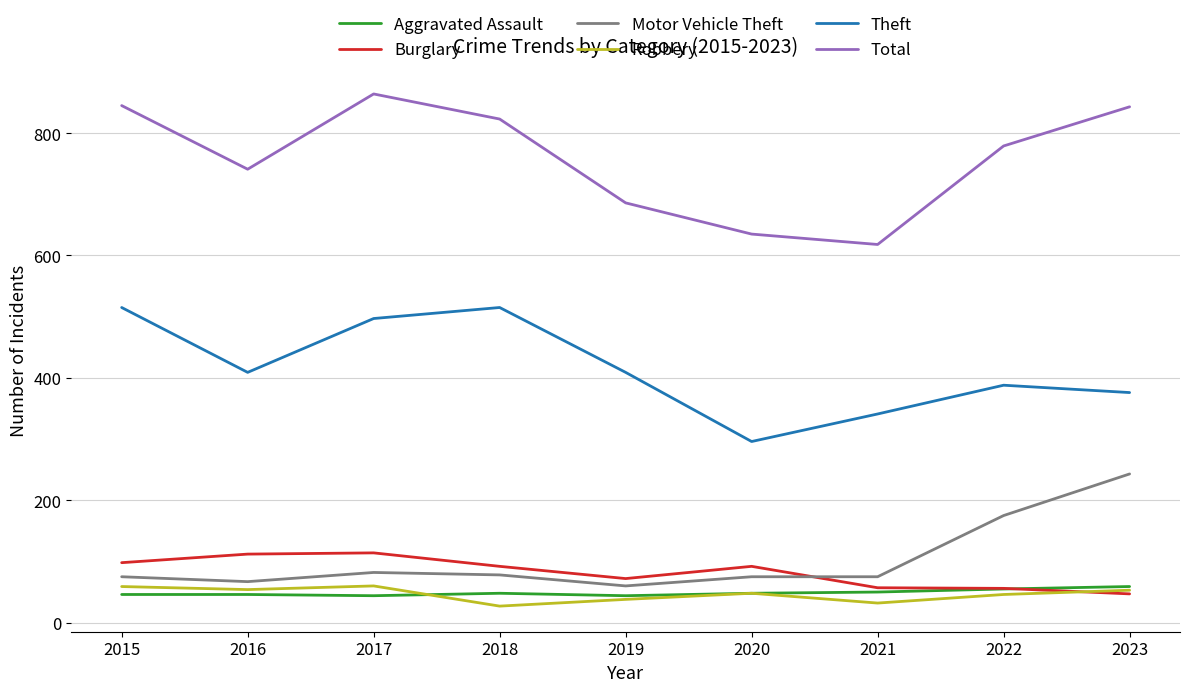

Which series has the widest spread of values?

Total